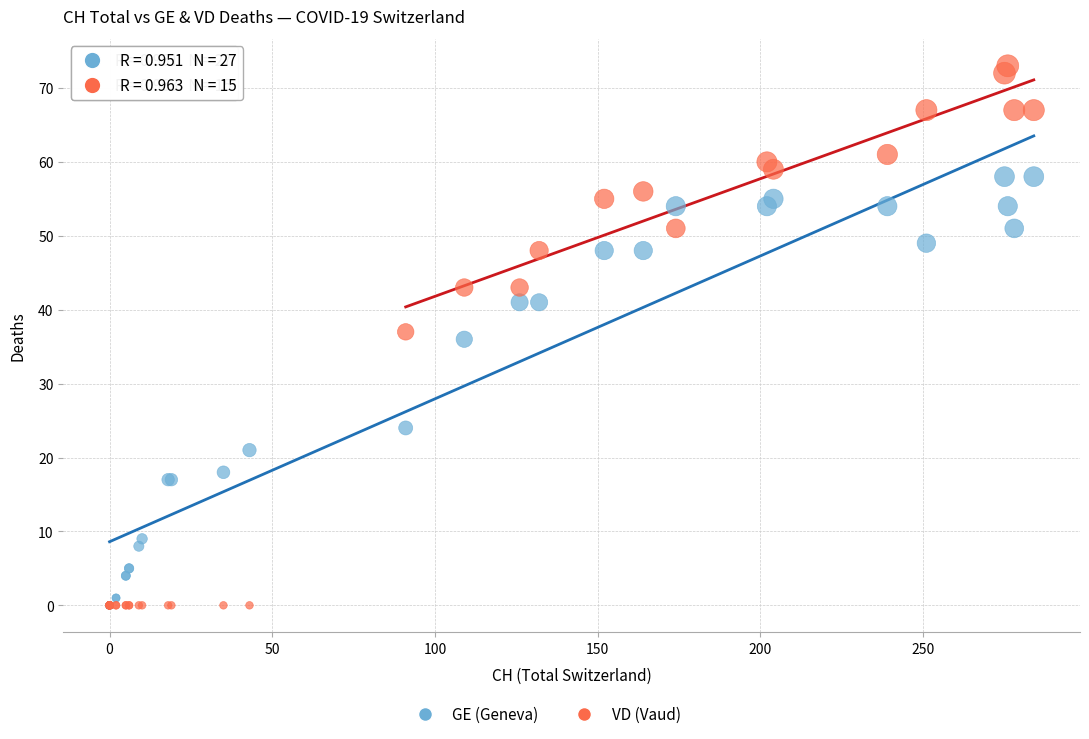

In the GE (Geneva) series, what Y value is closest to 29?

24